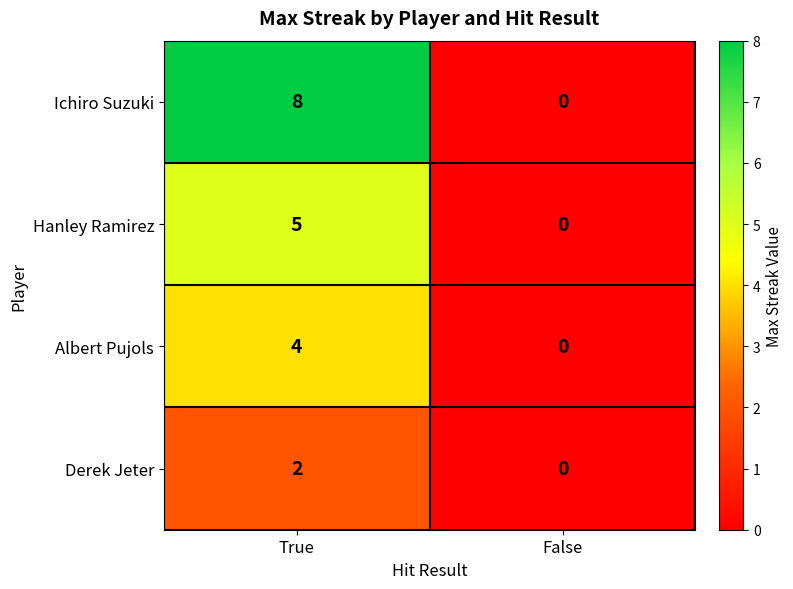

True or false: Ichiro Suzuki has a value of 3 at True.

False